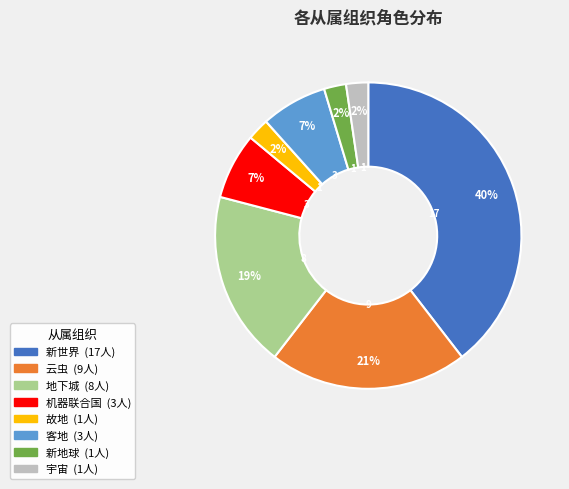

Which has a higher value, 云虫 or 新地球?

云虫